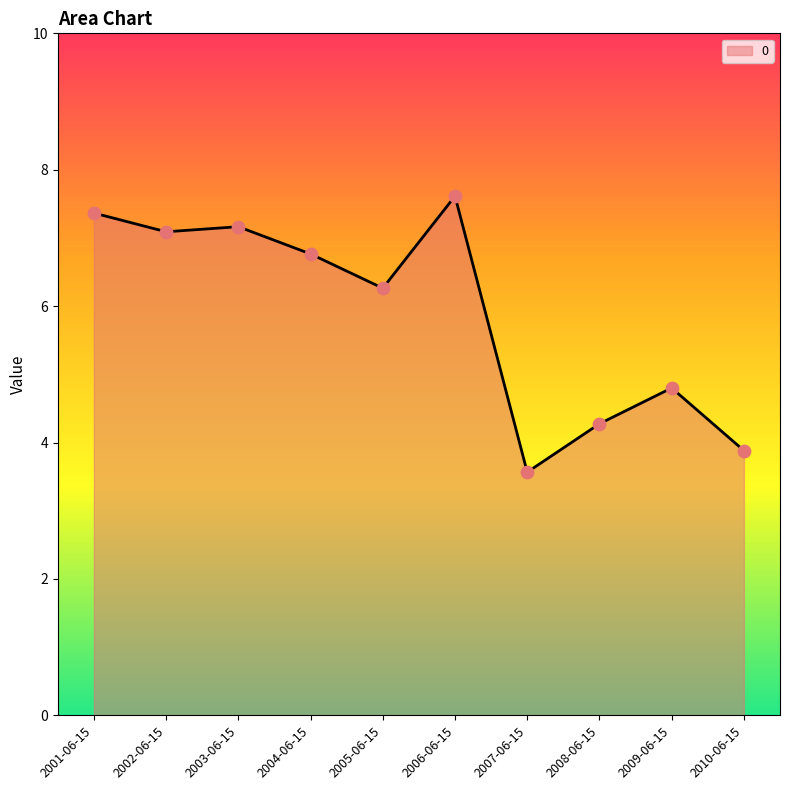

What is the change in value from 2005-06-15 to 2006-06-15?

+1.3